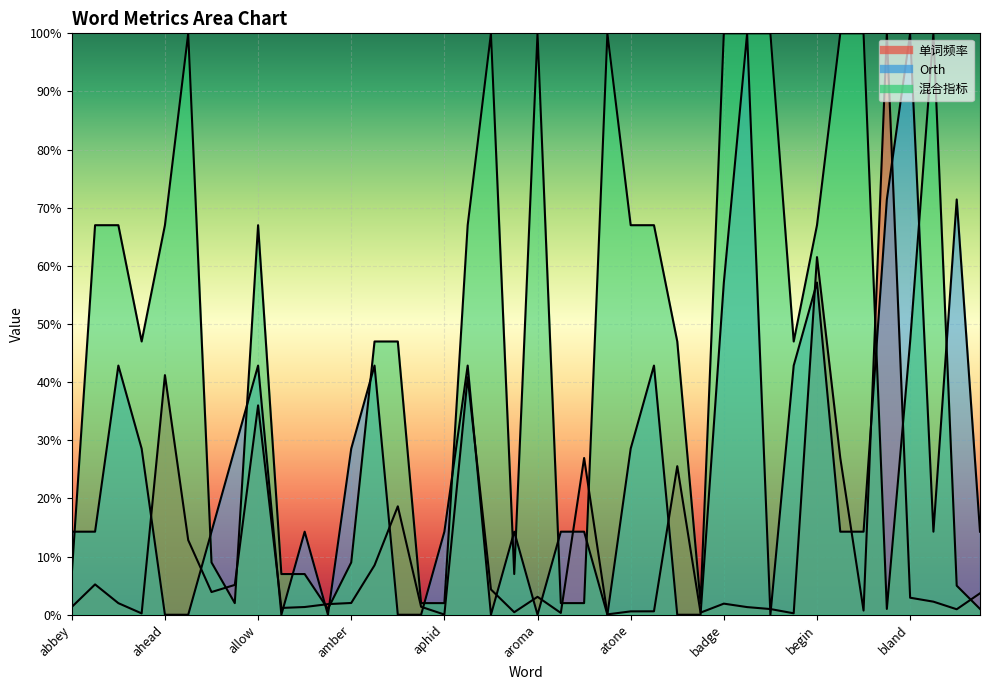

How many intersections are there between 混合指标 and 单词频率?

9